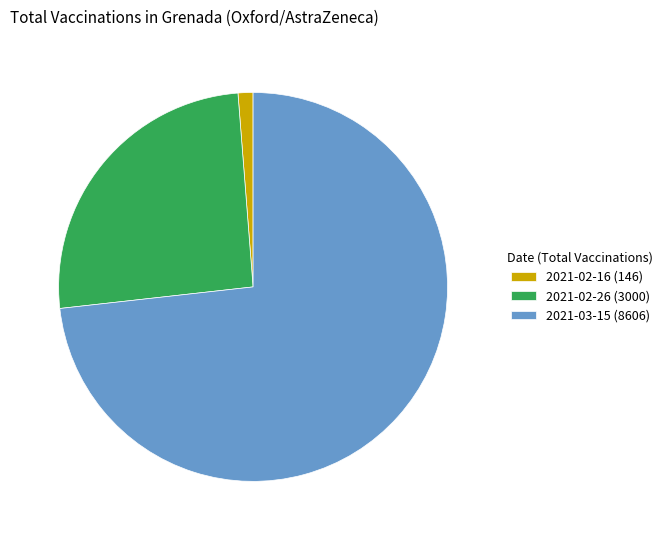

Which category has the smallest portion of the pie?

2021-02-16 (146)